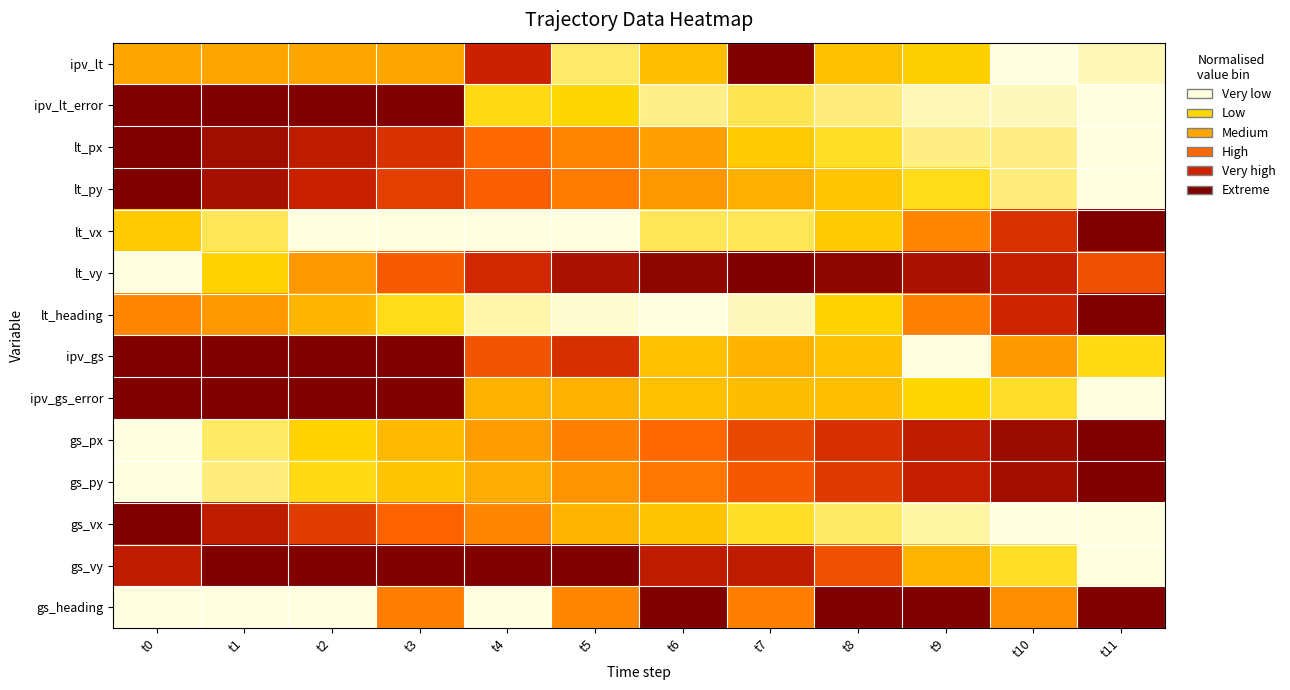

Which label corresponds to the smallest value in the chart?

t10